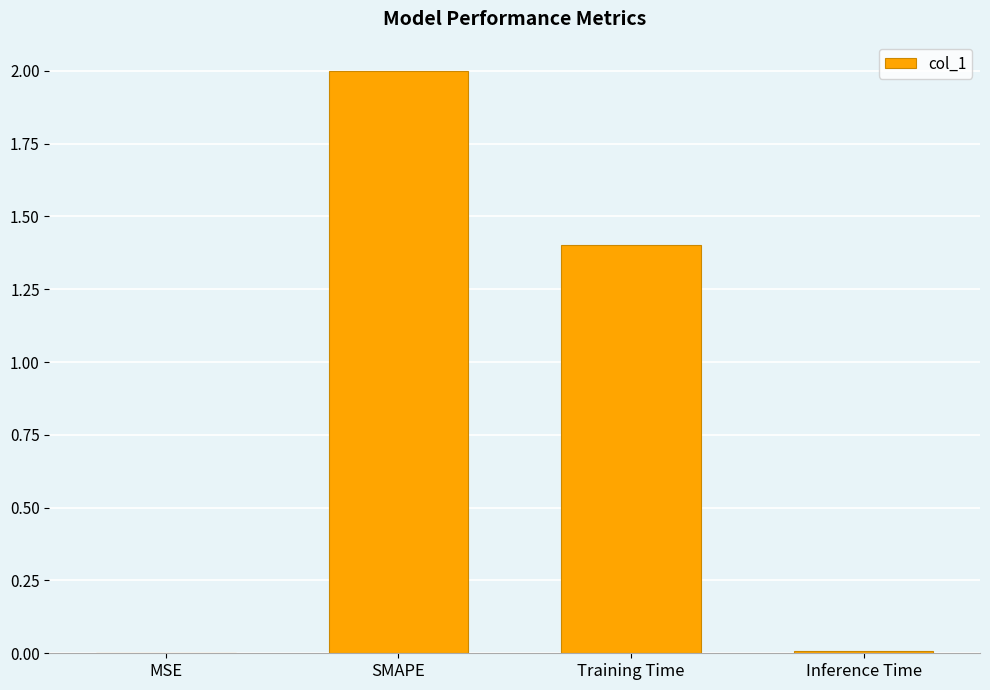

Where does the data first go above 1?

SMAPE